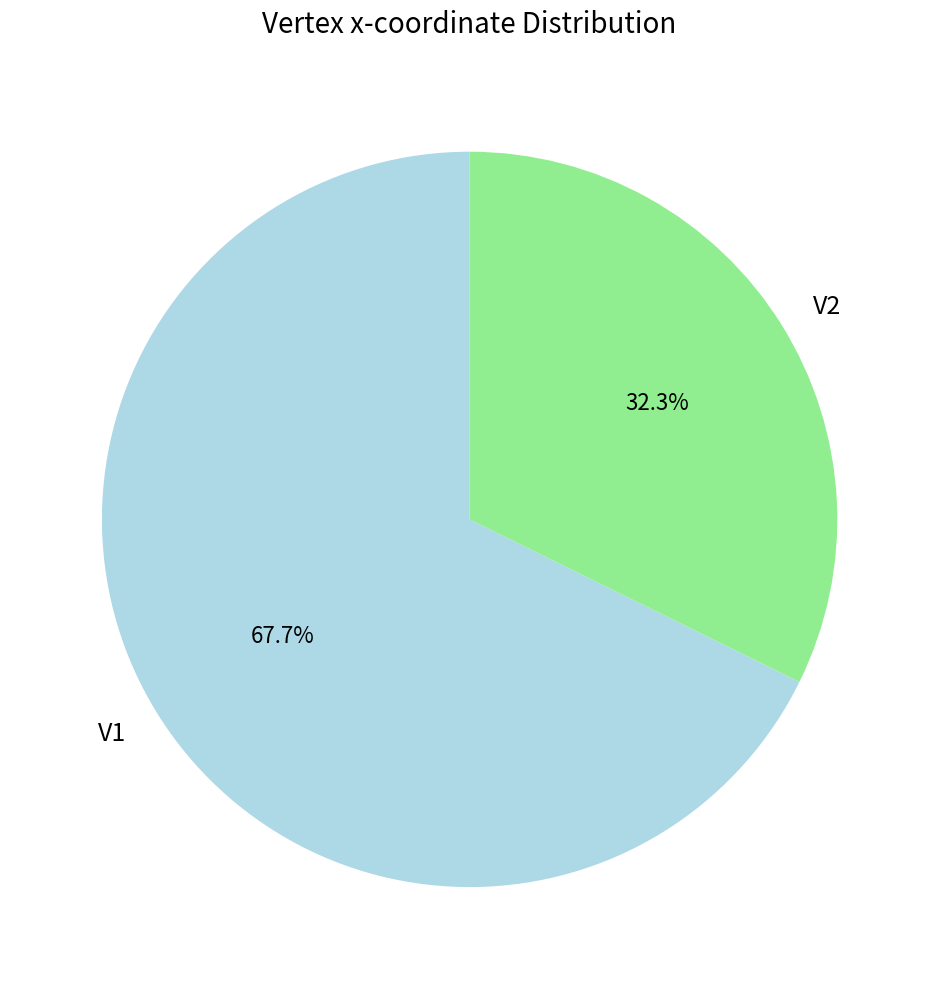

Which category has the smallest portion of the pie?

V2